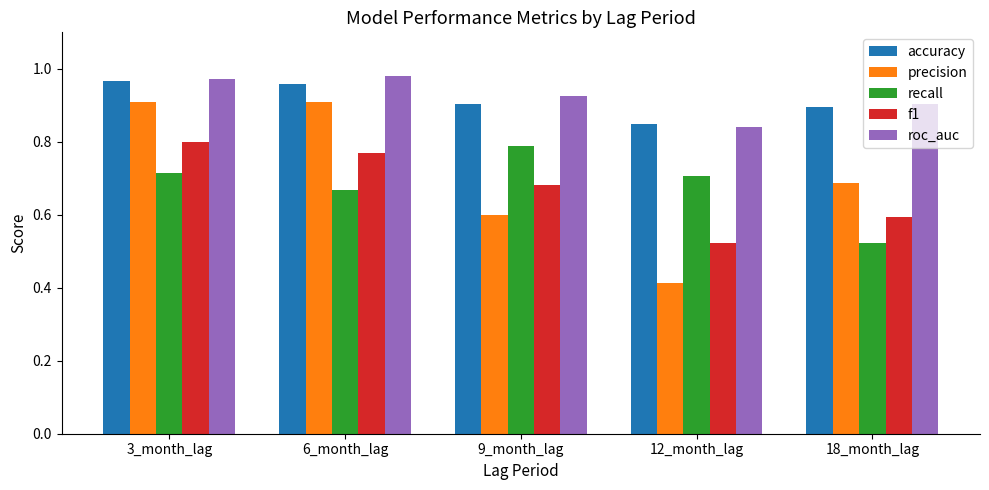

What is the sum of the accuracy values at 3_month_lag and 9_month_lag?

1.9